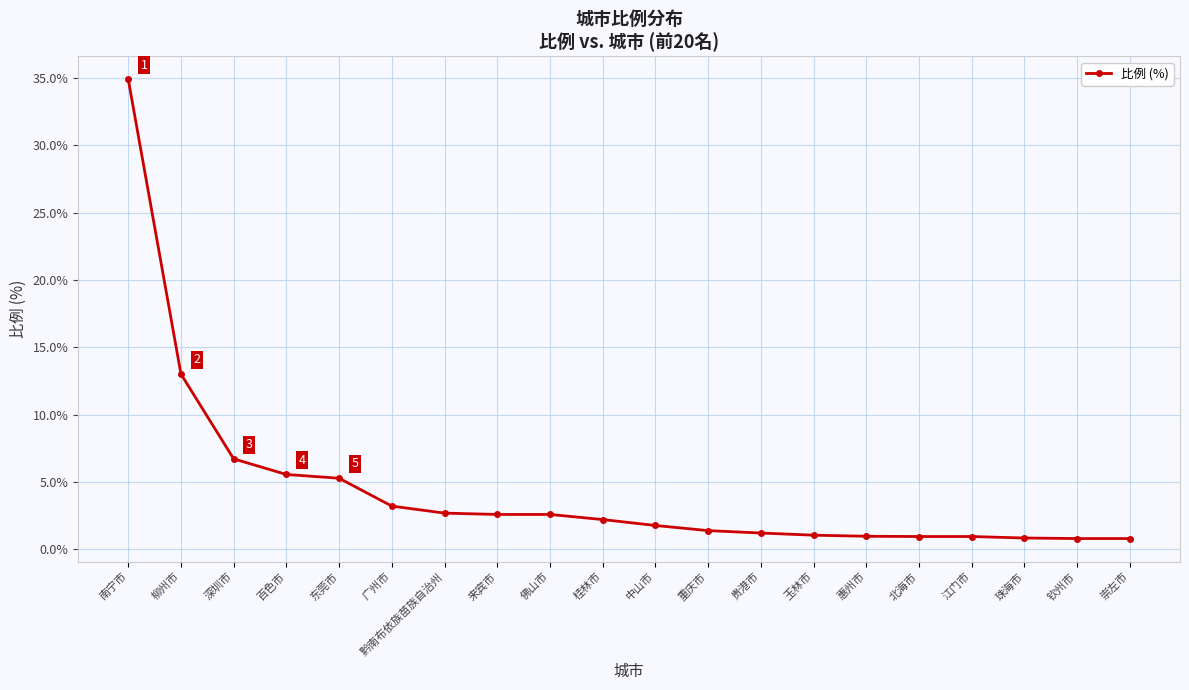

What is the ratio of the value at 江门市 to the value at 东莞市?

0.2